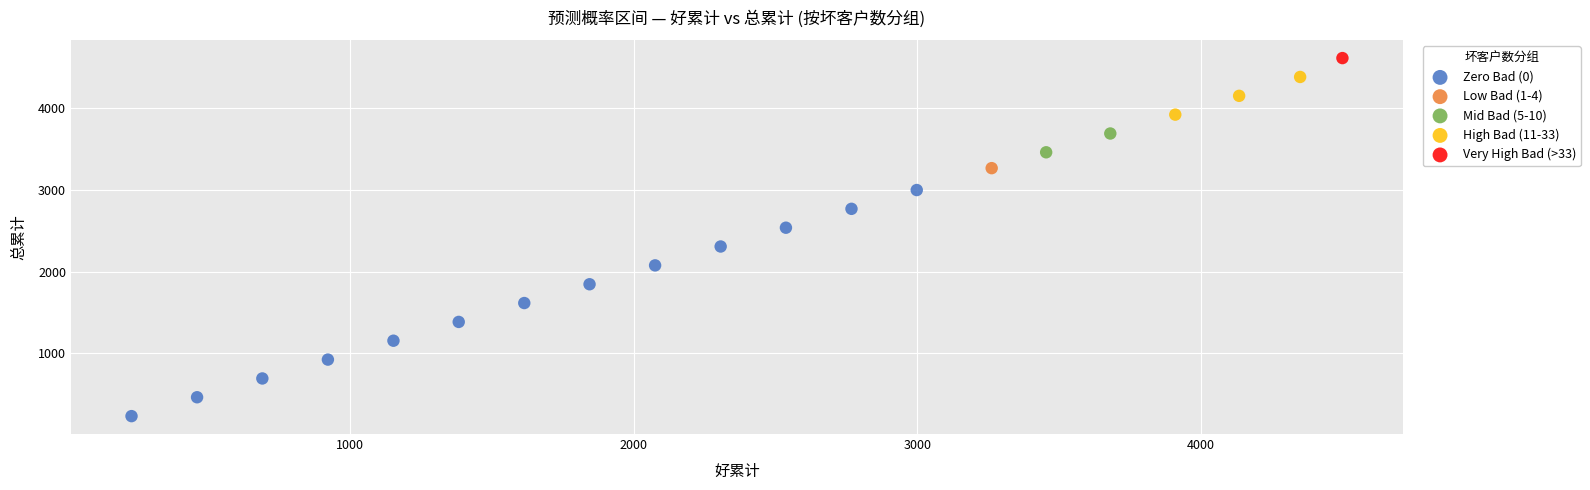

Which series contains the lowest Y value?

Zero Bad (0)